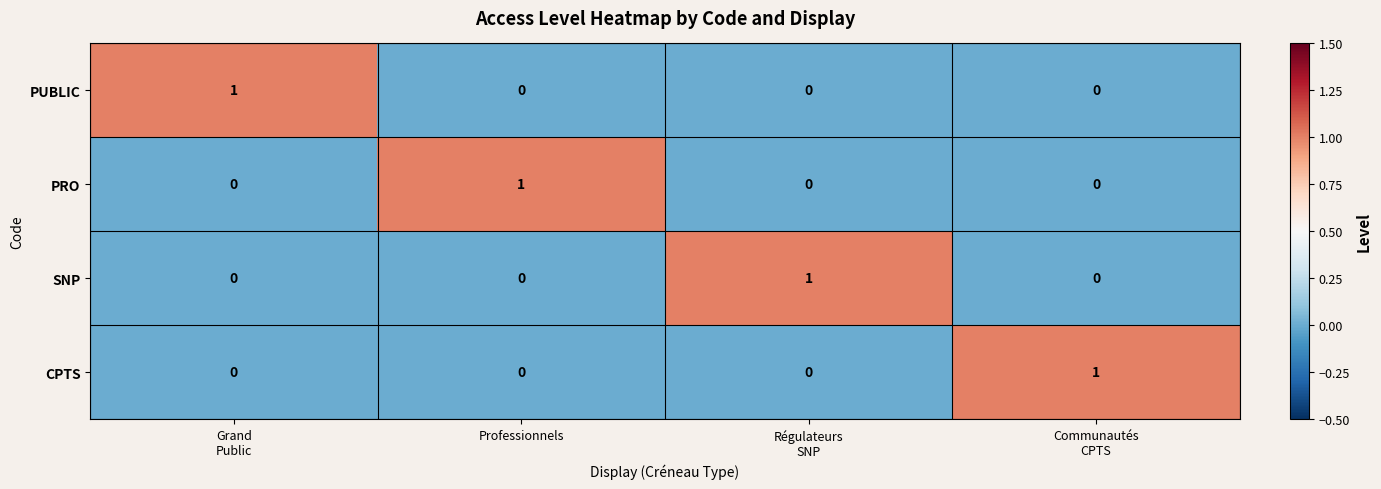

Count the PUBLIC values in the range 0 to 1.

4